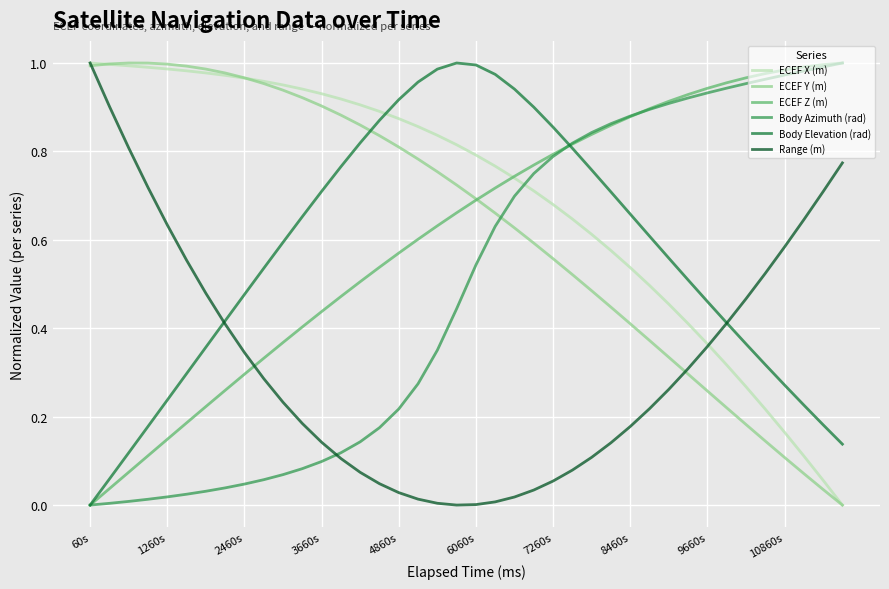

Which series has the largest total across all categories?

ECEF X (m)